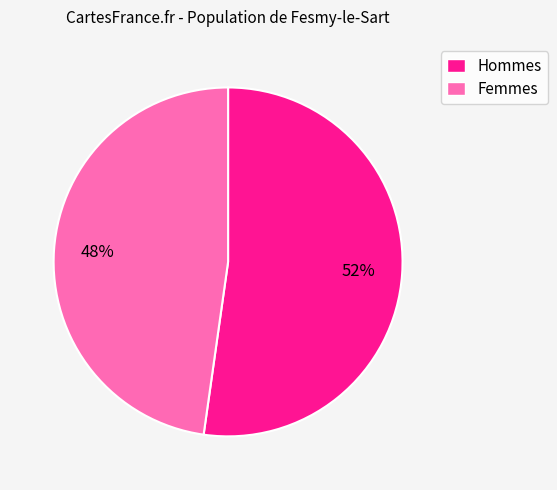

The Hommes slice represents 52% of the pie. True or false?

True